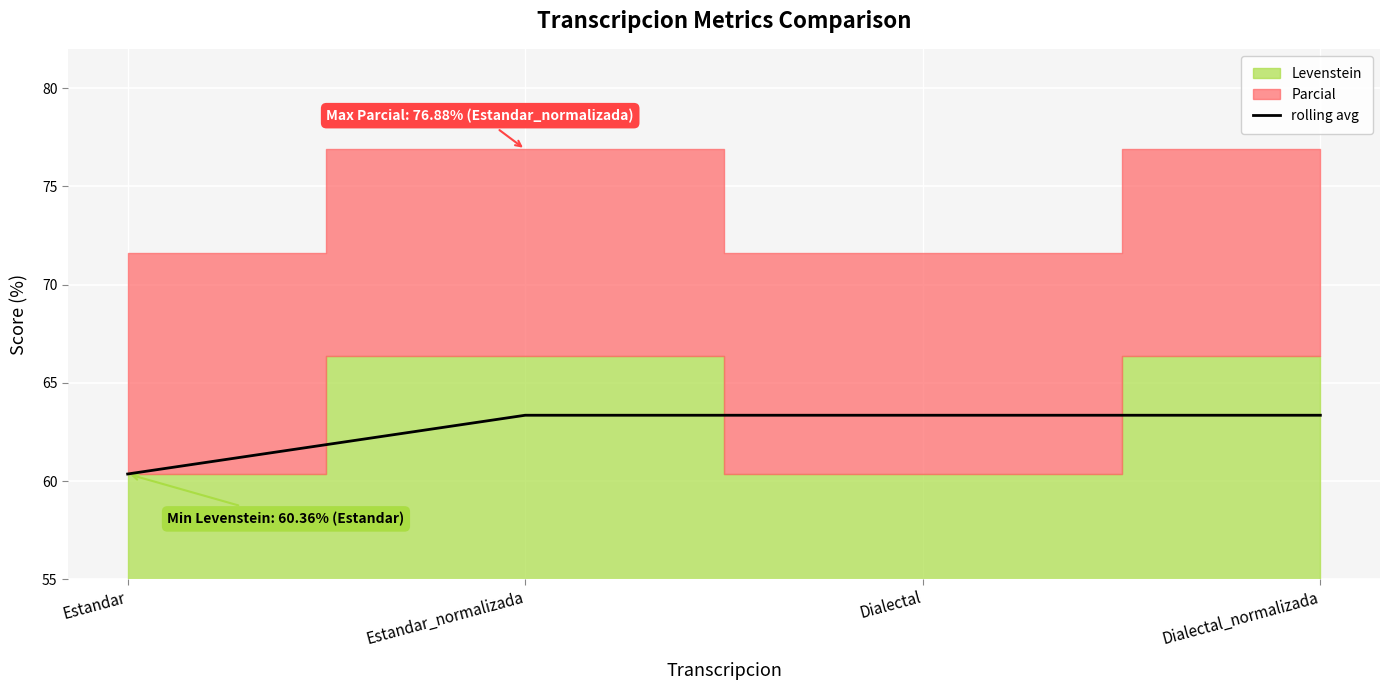

How many data points are less than 63?

1